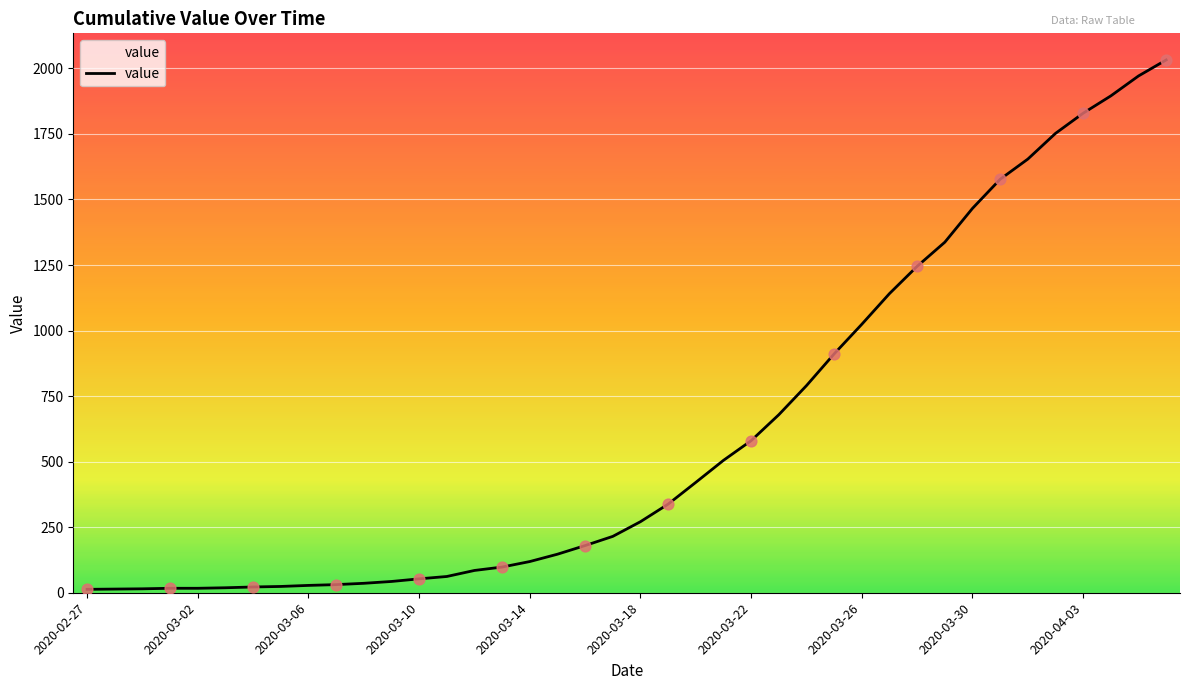

What is the difference between the maximum and minimum values?

2019